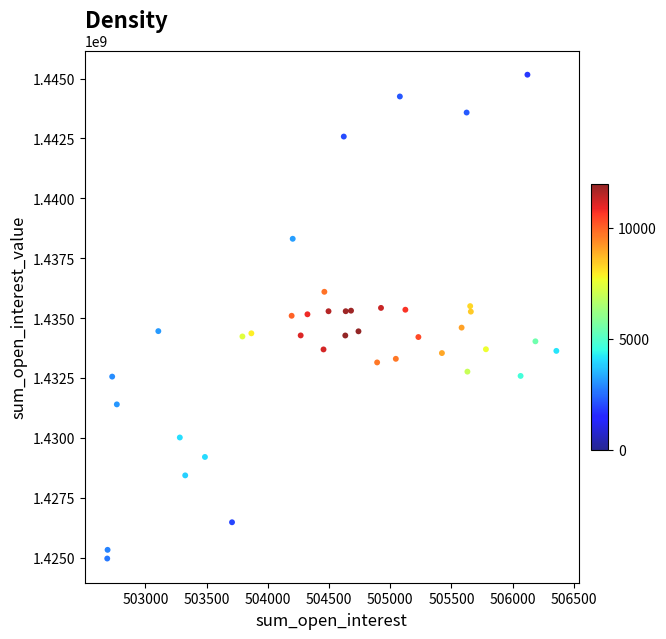

What is the range of Y values (max minus min)?

20200744.1